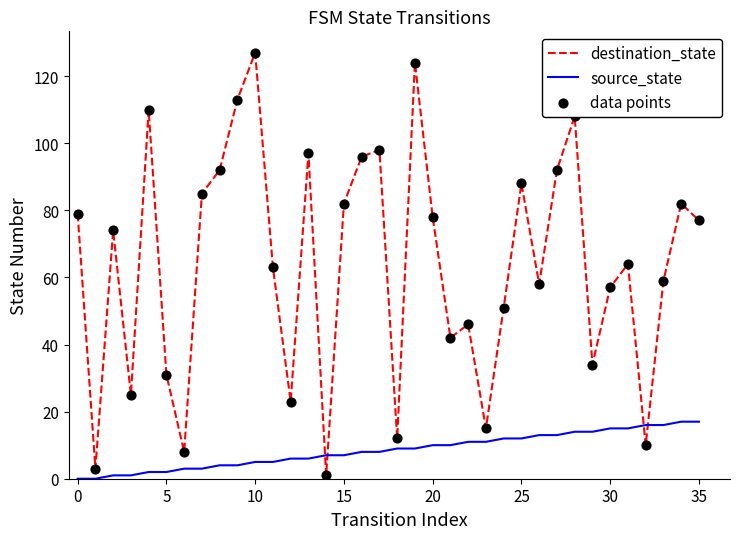

What is the highest value of the destination_state series?

127